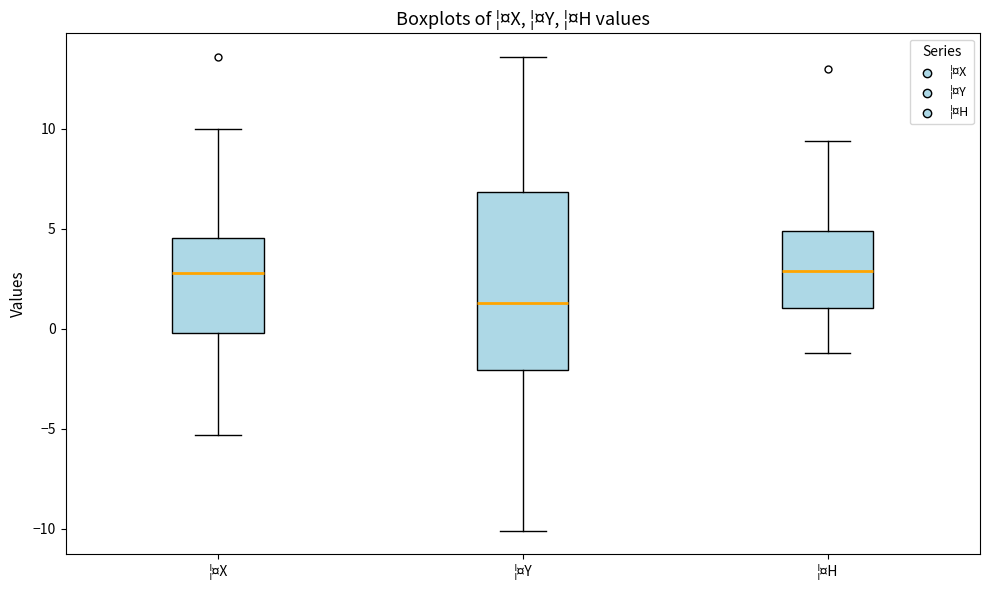

Reading left to right, read every box against the y-axis: the position of its median line, the range the box covers, and the ends of its whiskers. The values are not printed on the chart, so give them approximately, as read against the axis.

¦¤X: median 3.0, box 0.0 to 4.5, whiskers -5.5 to 10.0
¦¤Y: median 1.5, box -2.0 to 7.0, whiskers -10.0 to 13.5
¦¤H: median 3.0, box 1.0 to 5.0, whiskers -1.0 to 9.5